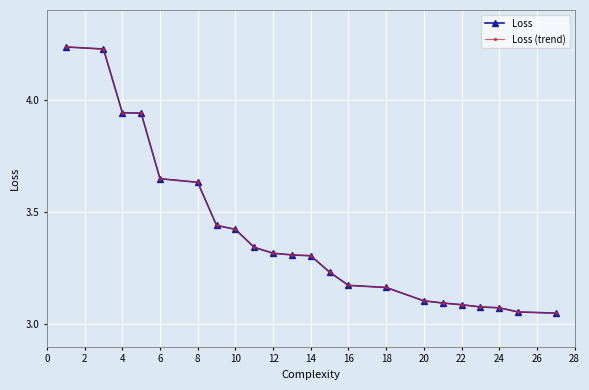

Is this an area chart (filled region under the line)?

No